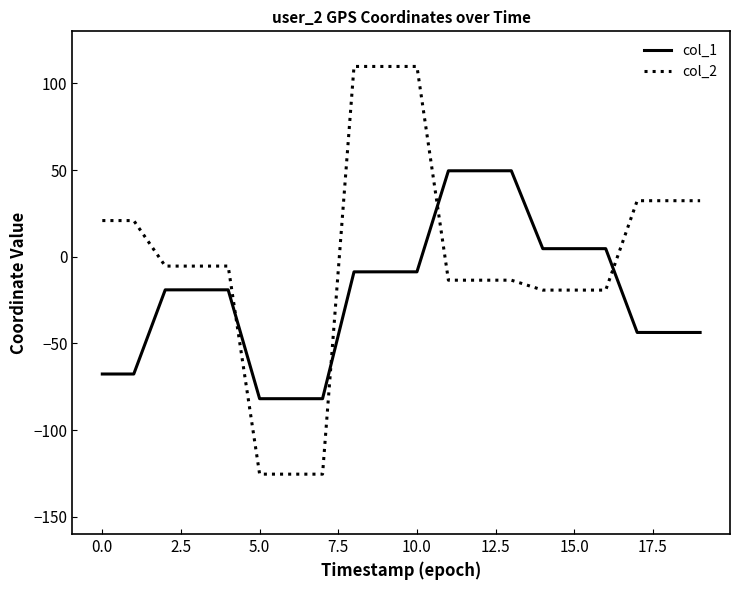

At how many categories does at least one series exceed 66?

3